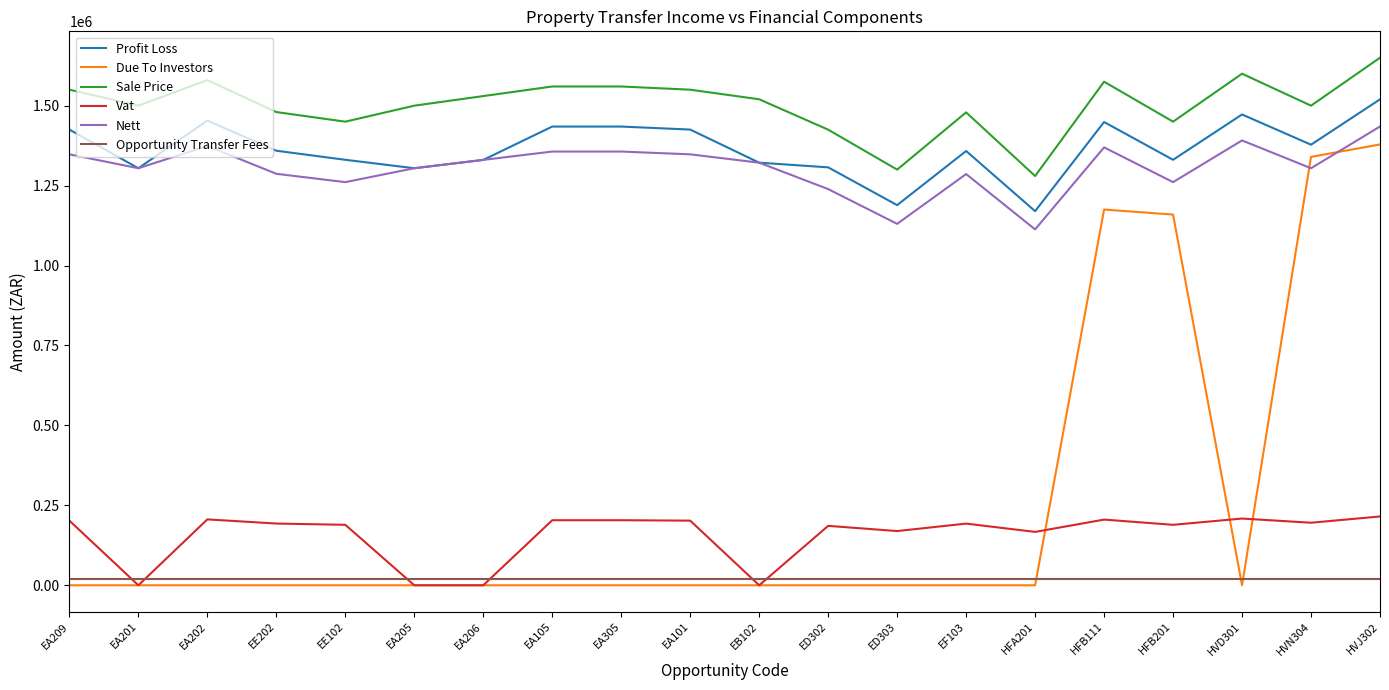

Which series has the widest spread of values?

Due To Investors